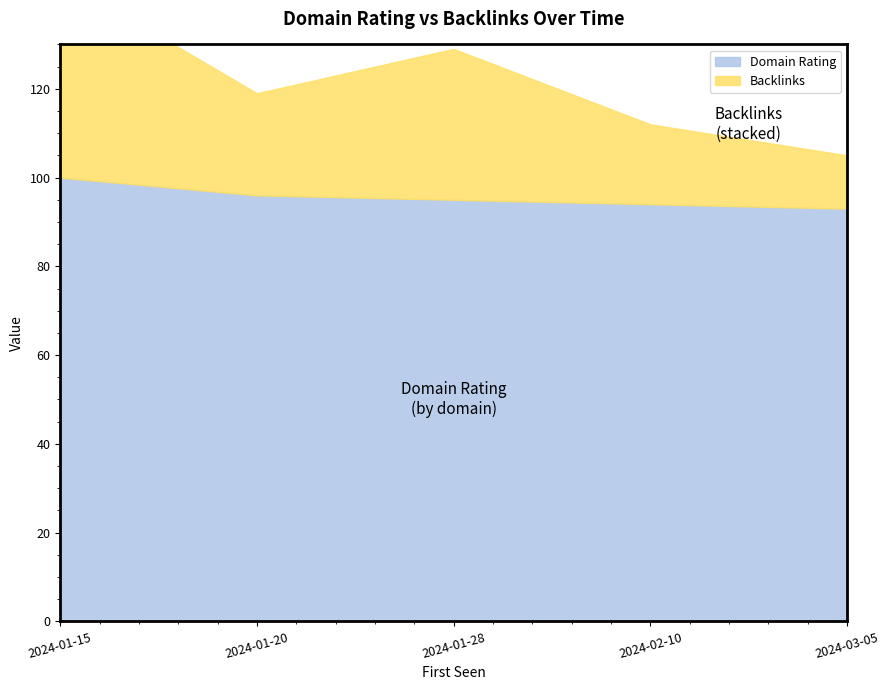

List the series in order of their peak value, highest first.

Domain Rating, Backlinks